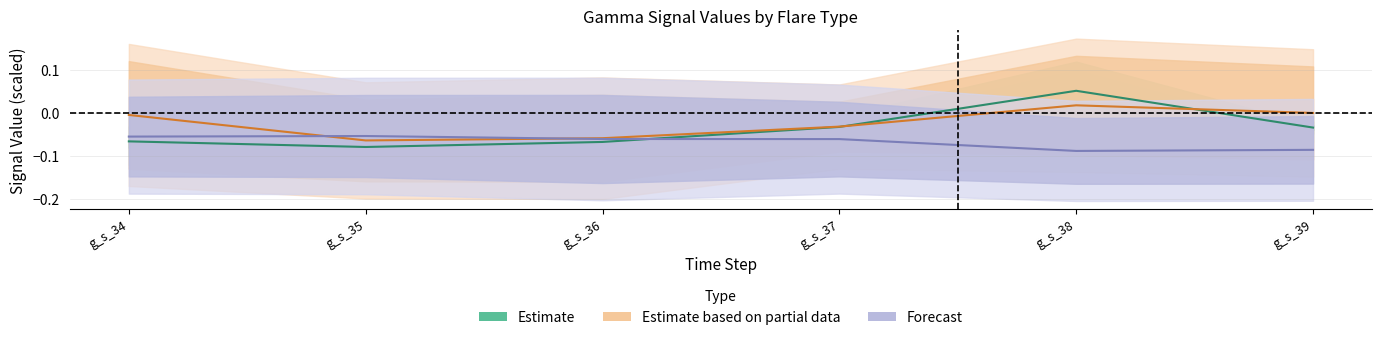

Which category has the lowest value across all series?

g_s_38